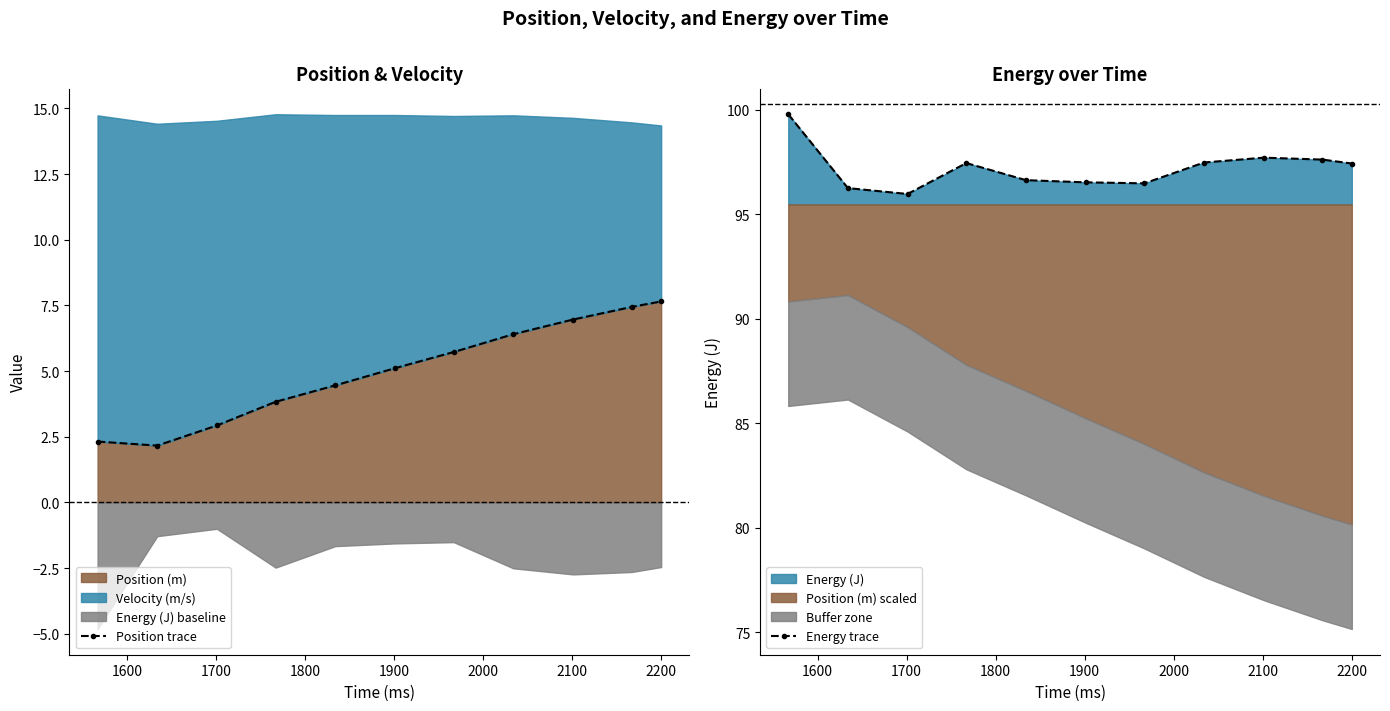

What is the value of the Position trace point at the 9th from the left?

7.0